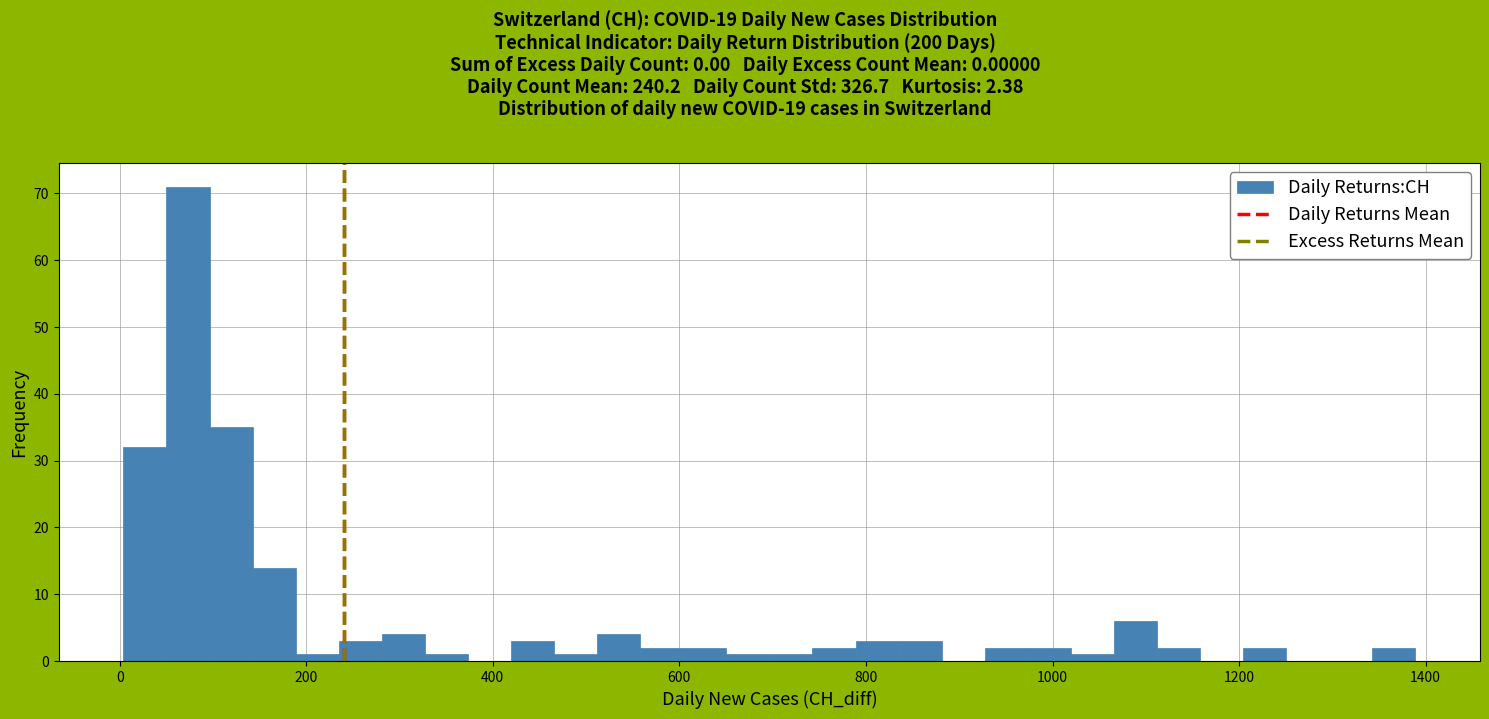

Read against the x-axis, roughly where is the centre of the tallest bar?

80